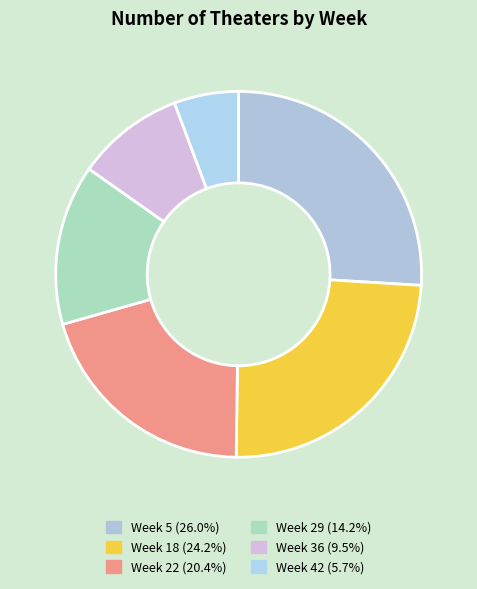

Count the number of slices in the pie.

6